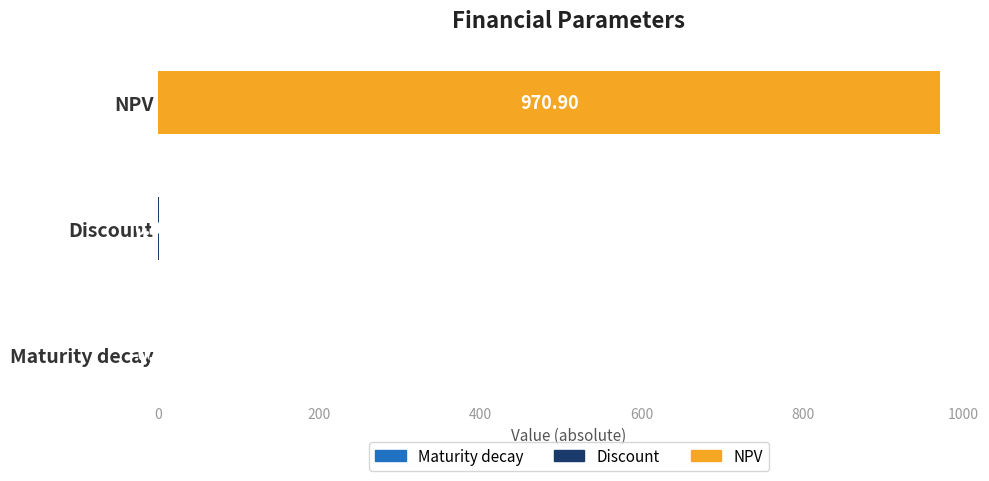

What position from the right is Maturity decay?

3